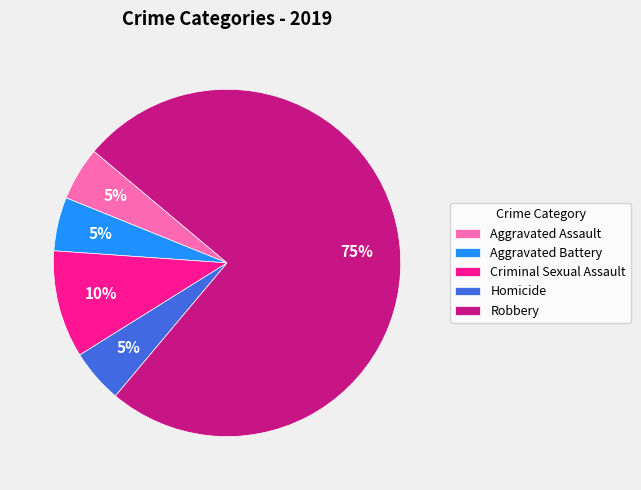

Count the number of slices in the pie.

5